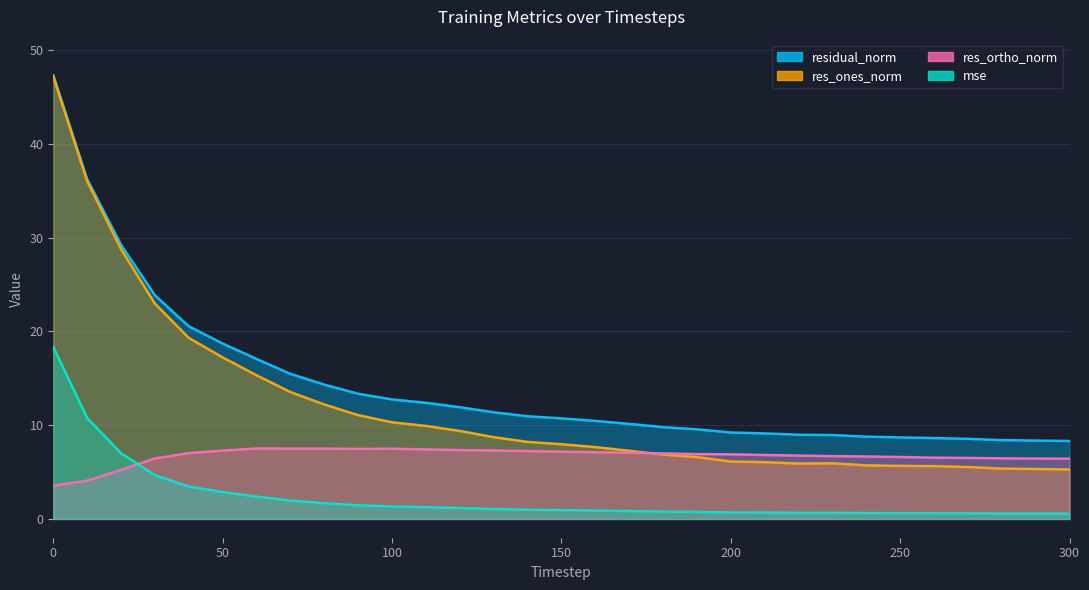

What is the highest value of the residual_norm series?

47.3